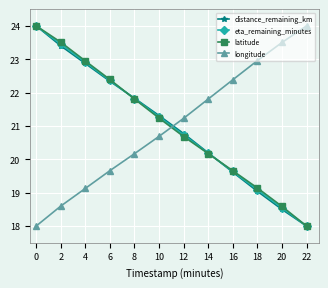

What is the spread (max minus min) of values at 16?

2.8